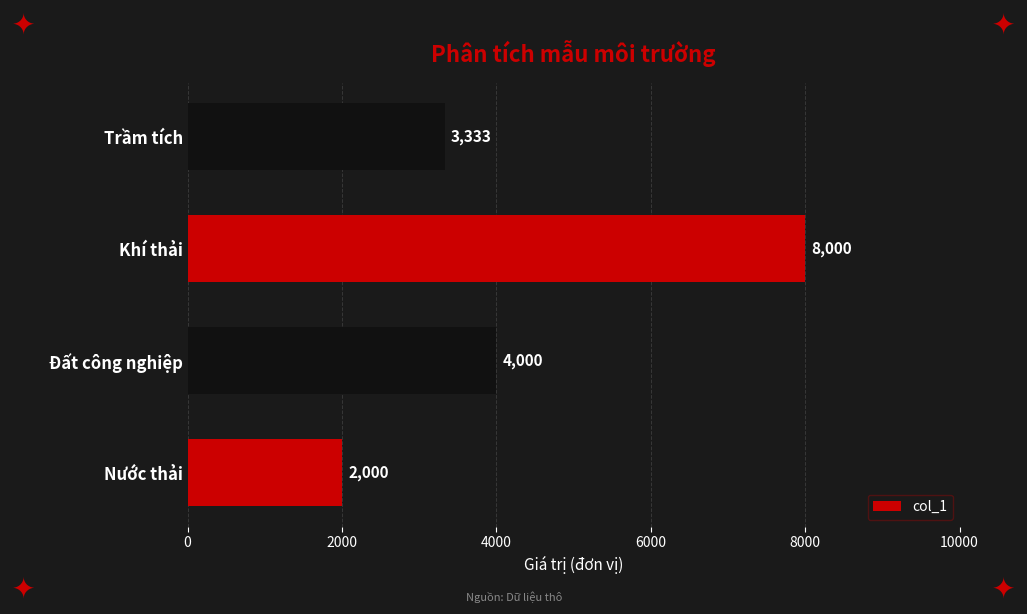

Count the values in the range 3333 to 8000.

3